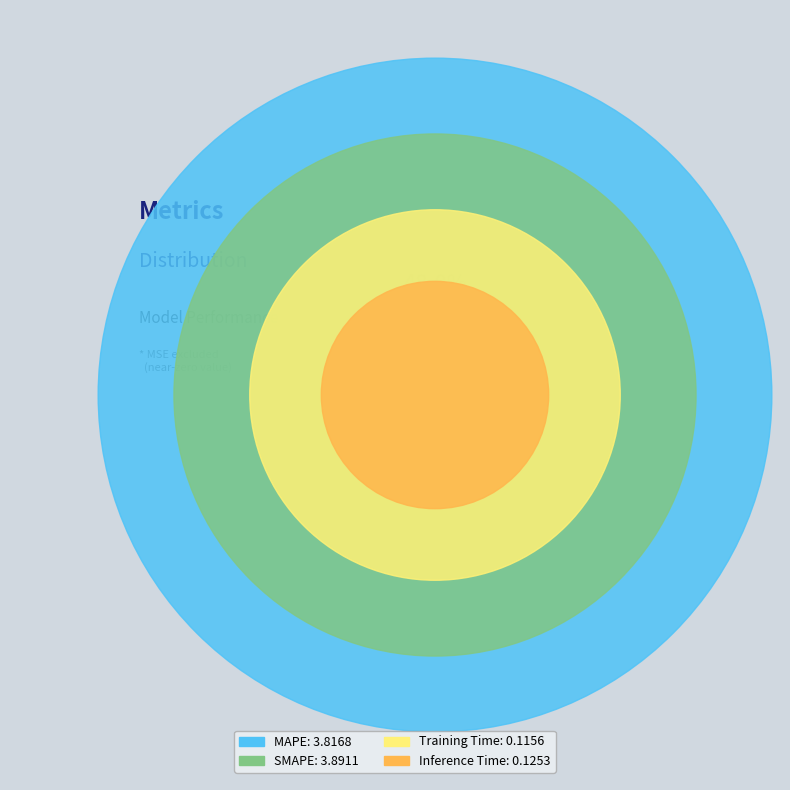

Which category has the biggest portion of the pie?

SMAPE